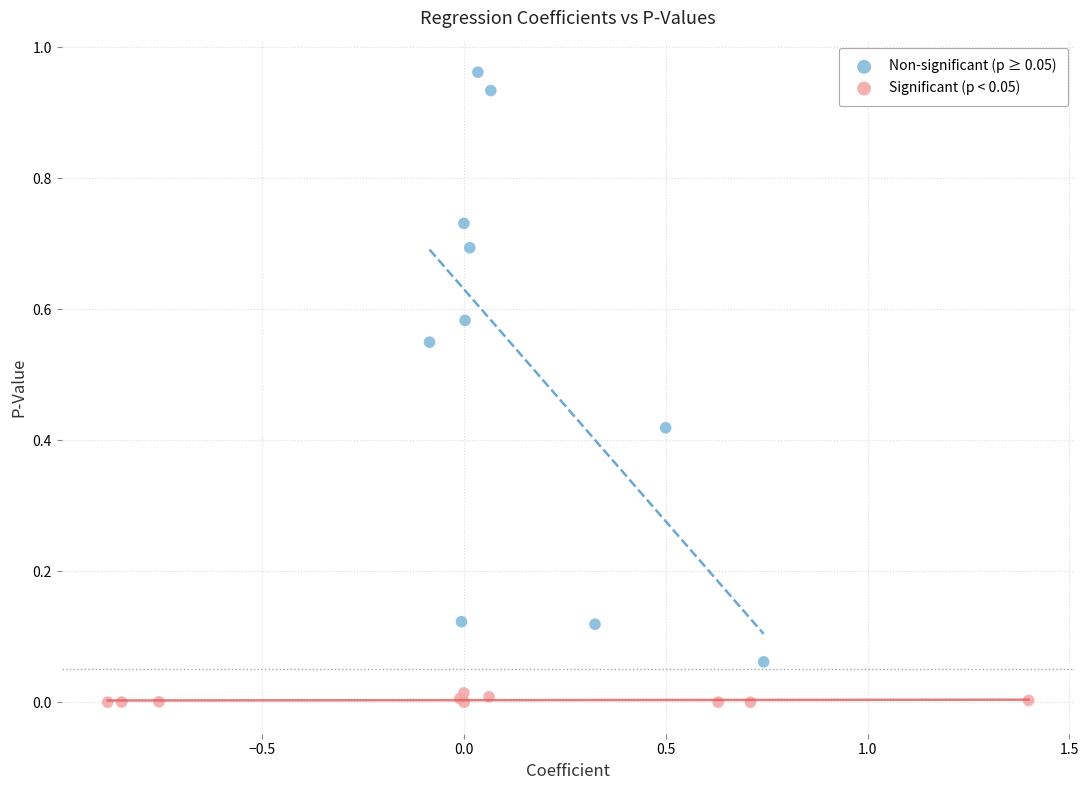

What are all the series names shown in the legend?

Non-significant (p ≥ 0.05), Significant (p < 0.05)